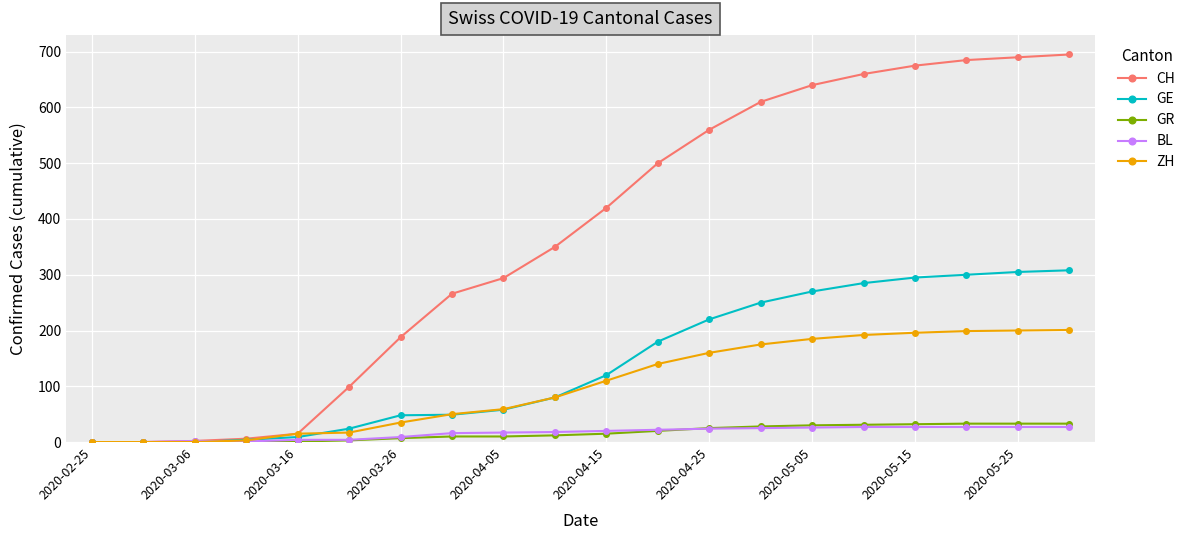

How many values in the CH series are below 420?

10